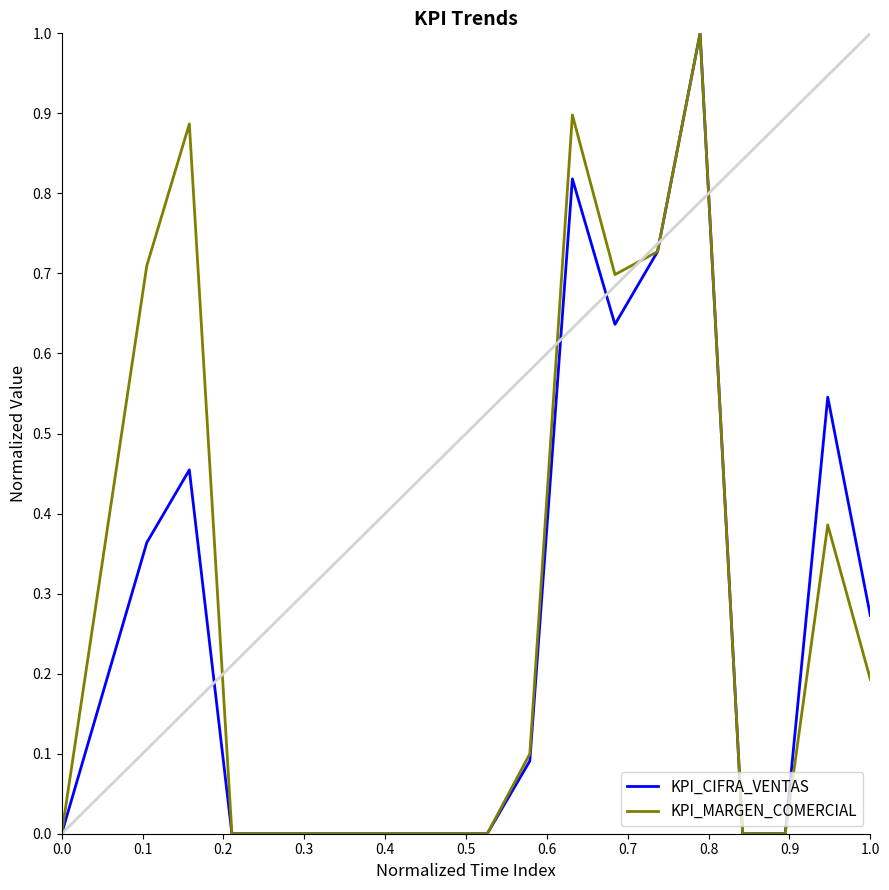

Which series has the largest total across all categories?

KPI_MARGEN_COMERCIAL